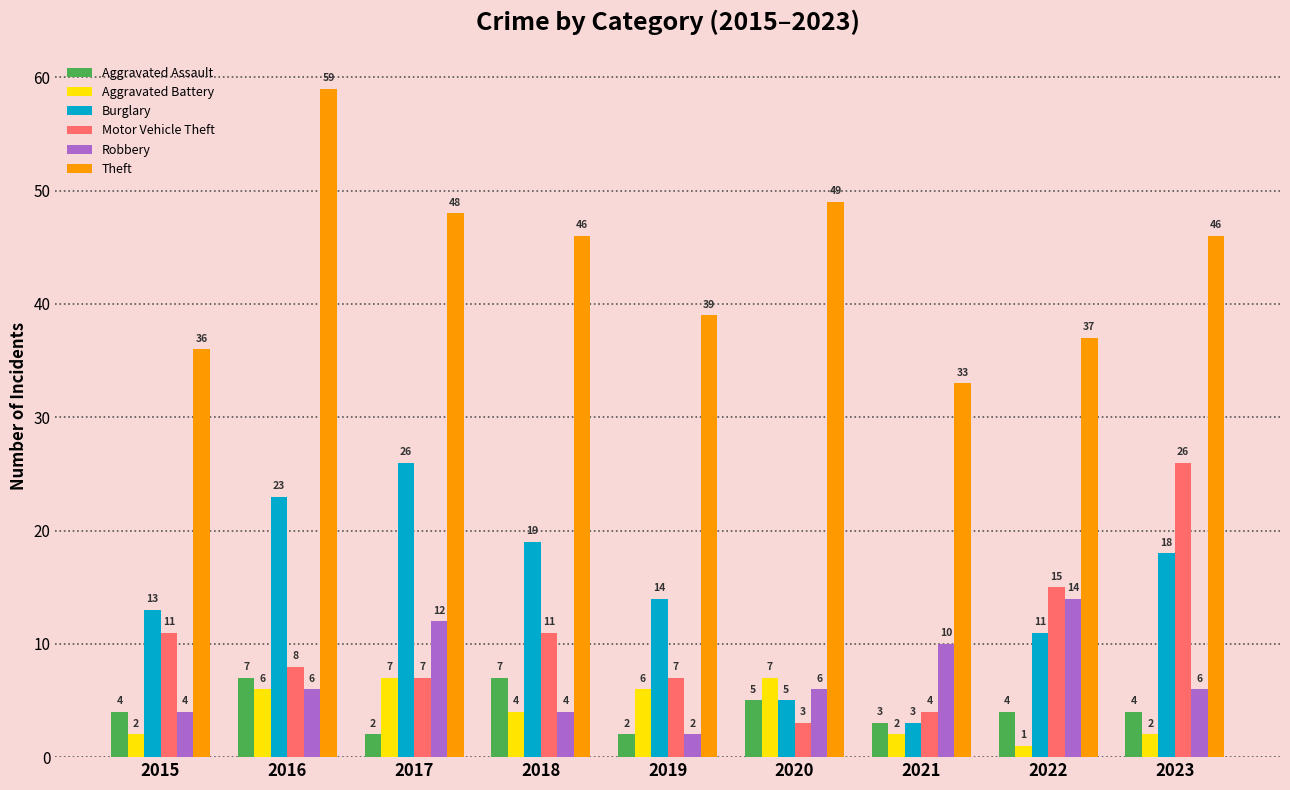

What is the maximum value for Aggravated Battery?

7